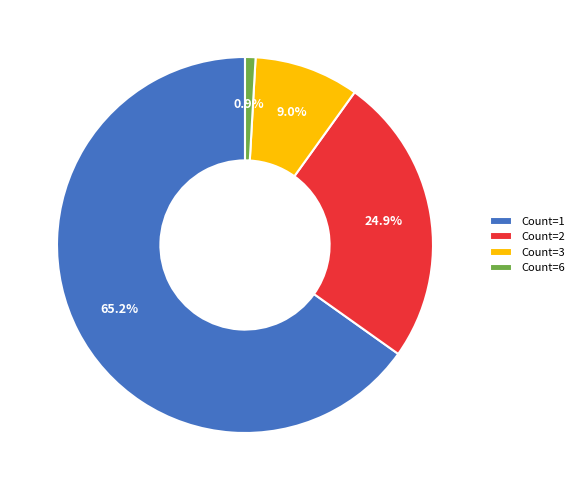

Is there any slice that represents more than half of the pie?

Yes